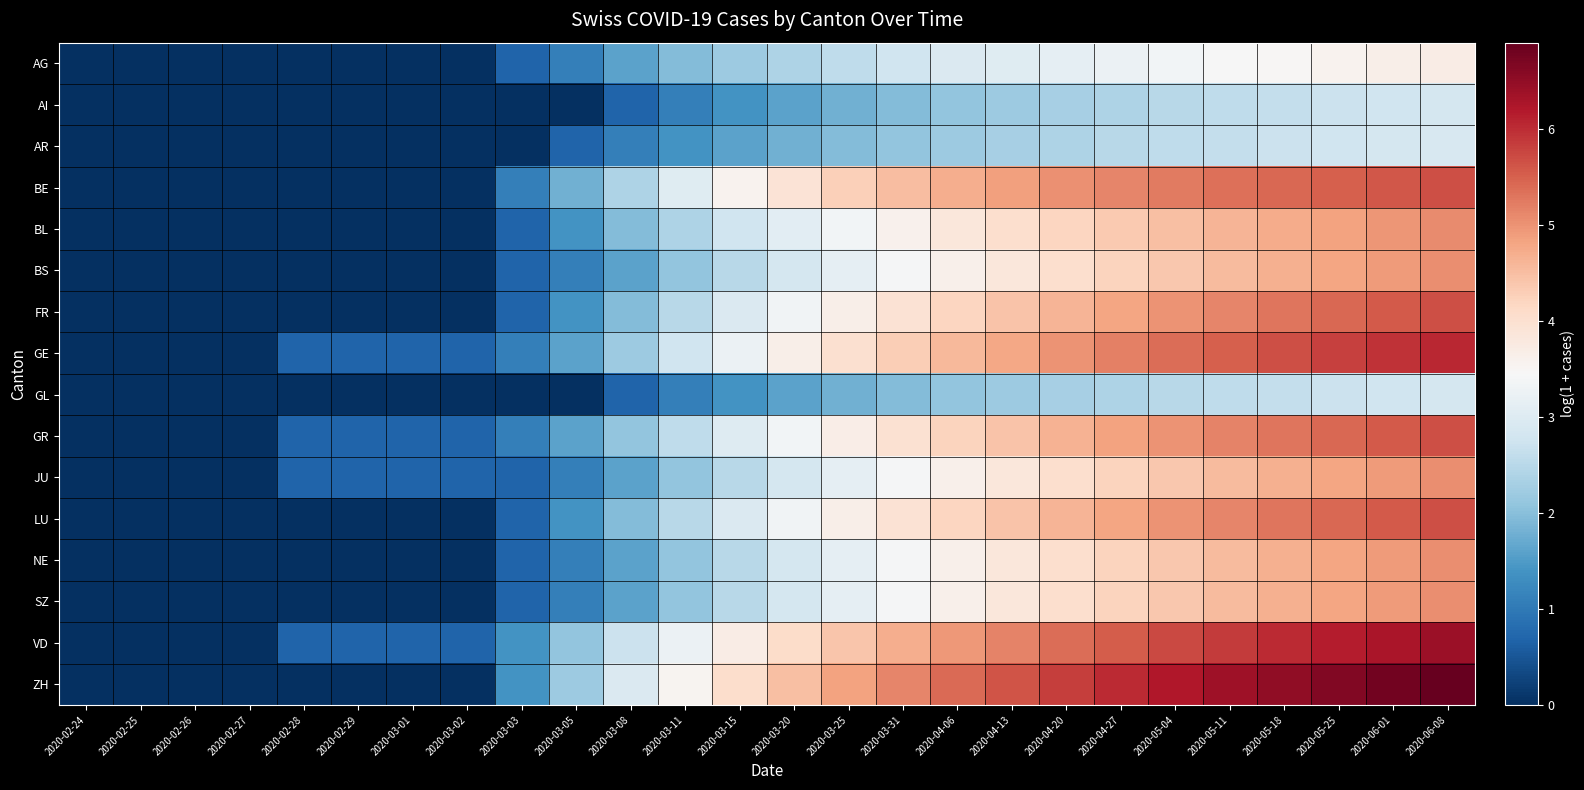

List the series in order of their peak value, lowest first.

AI, GL, AR, AG, BS, JU, NE, SZ, BL, BE, FR, LU, GR, GE, VD, ZH